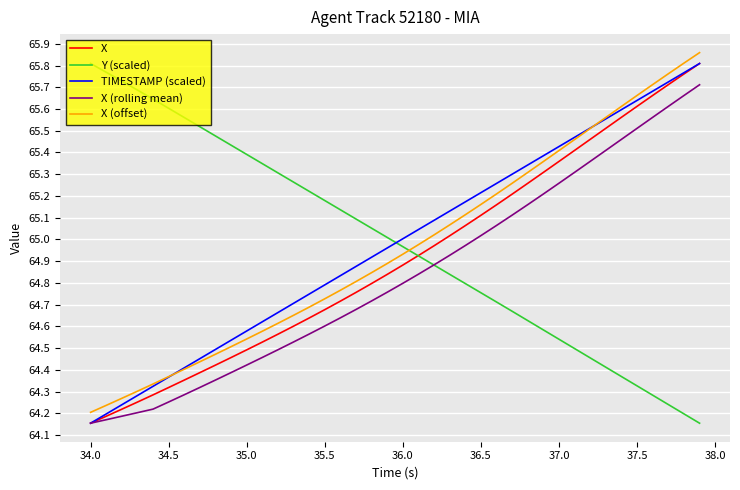

True or false: X and X (offset) cross at least once.

False